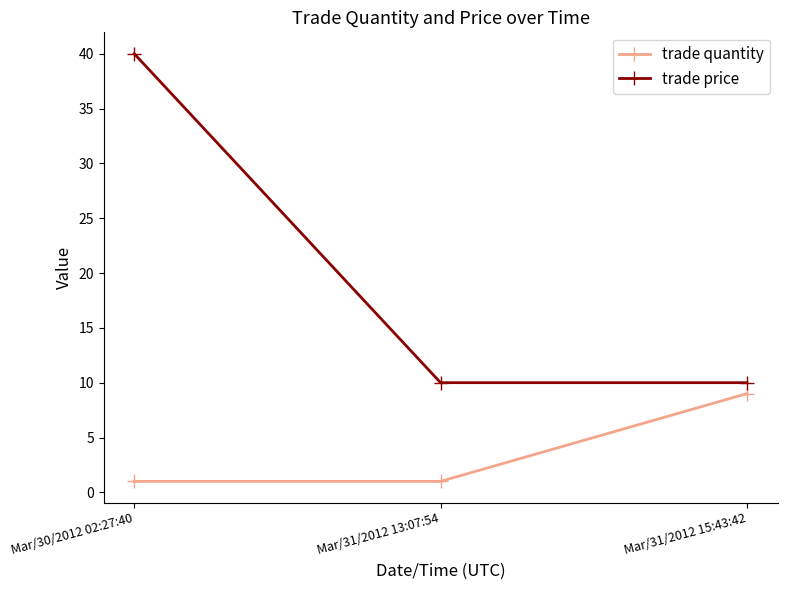

What is the difference between the maximum and minimum values in the trade quantity series?

8